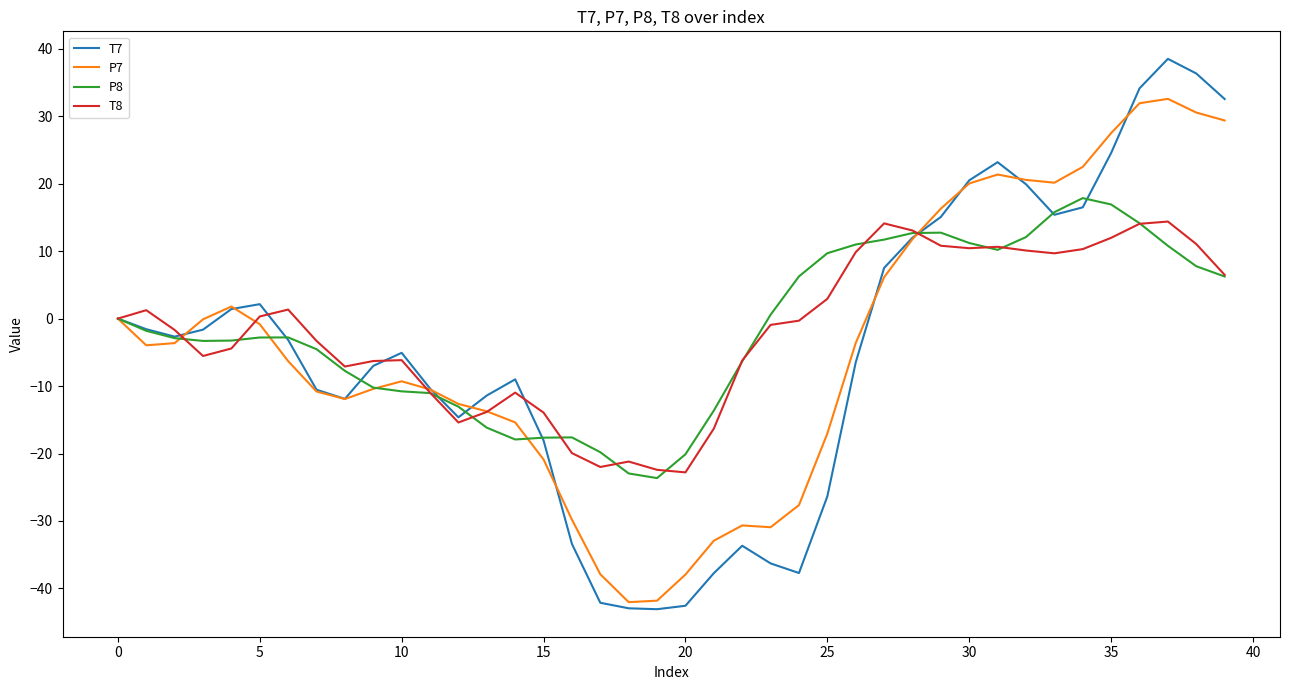

What is the lowest value of the P7 series?

-42.0